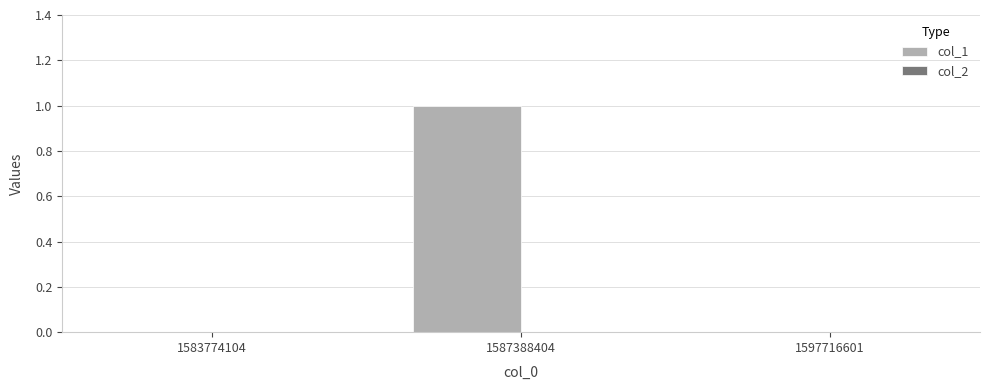

What is the change in value from 1583774104 to 1587388404?

+1